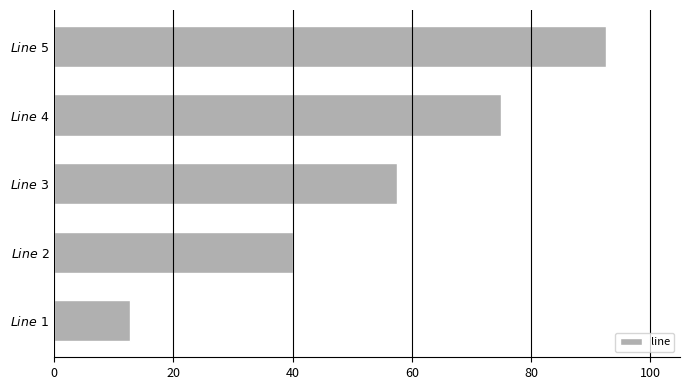

What is the sum of all values?

277.8